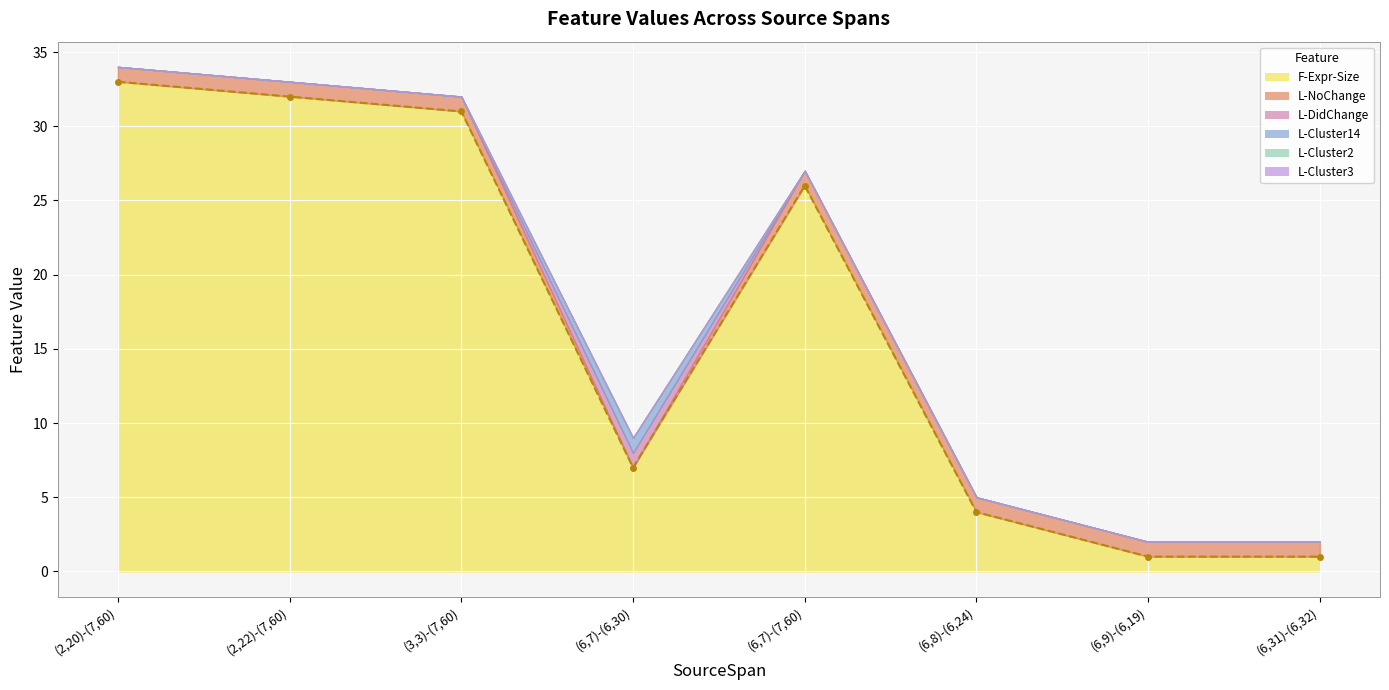

What are all the series names shown in the legend?

F-Expr-Size, L-NoChange, L-DidChange, L-Cluster14, L-Cluster2, L-Cluster3